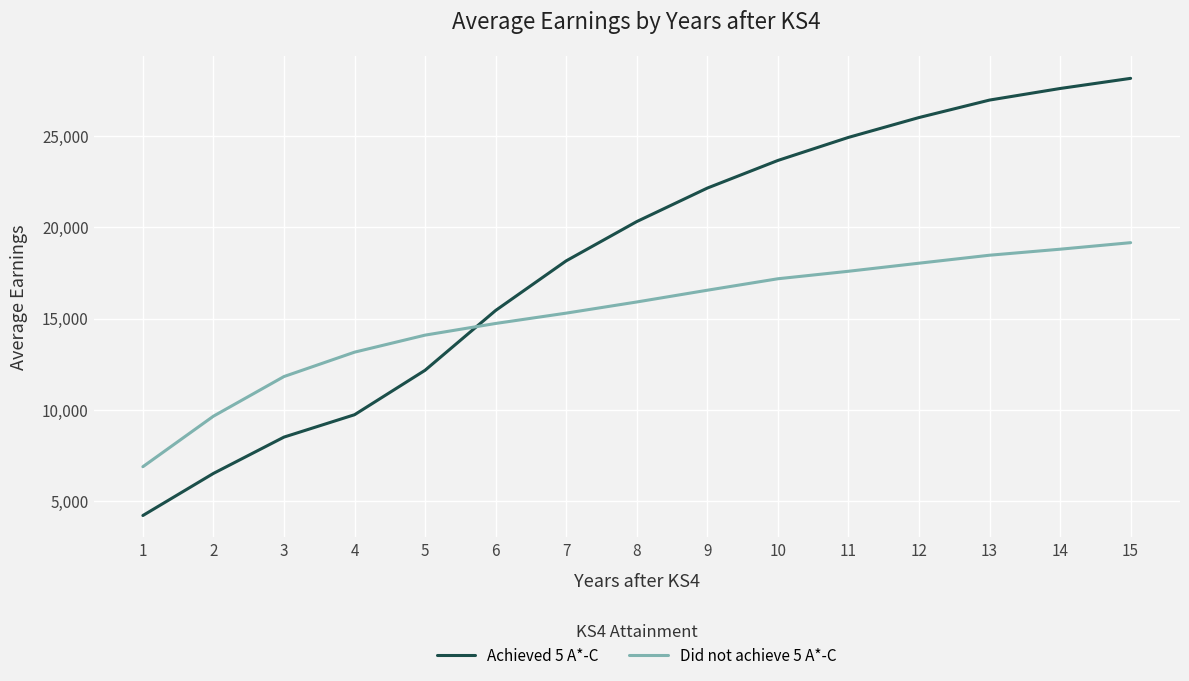

The value of Achieved 5 A*-C at 4 is 9724. True or false?

True